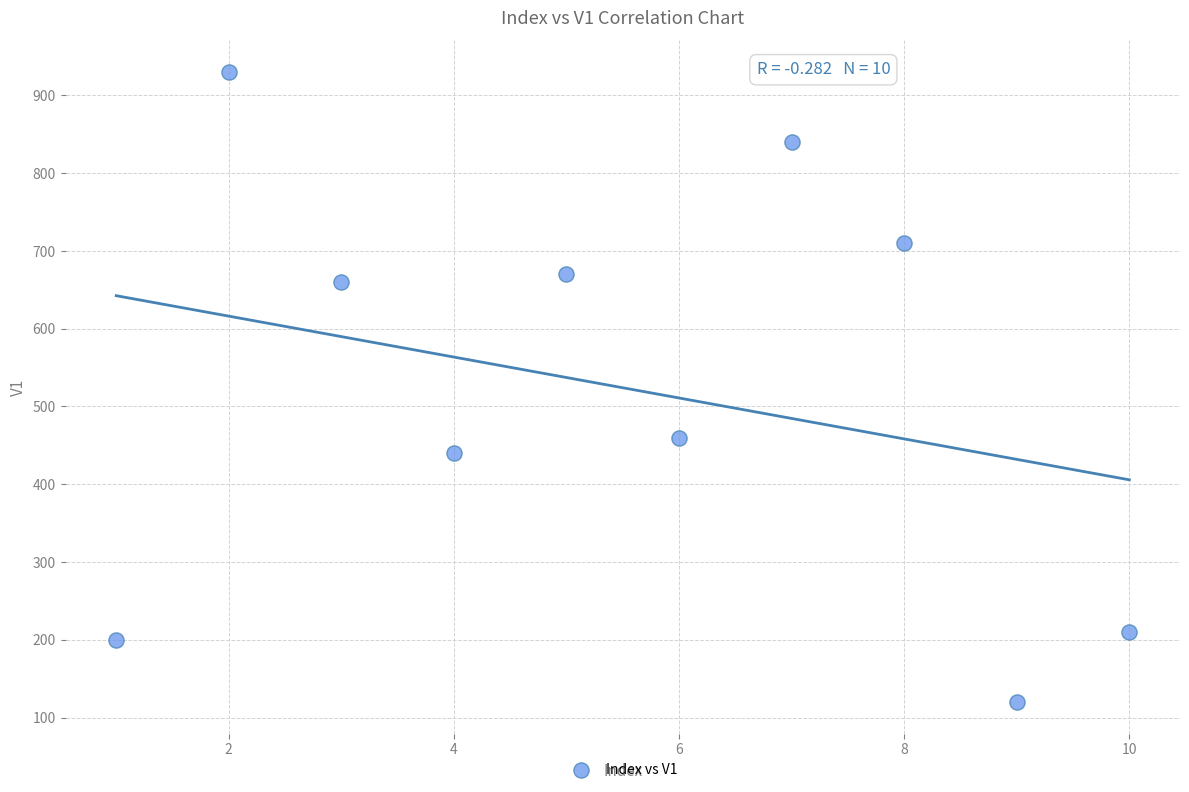

What is the average X value?

6